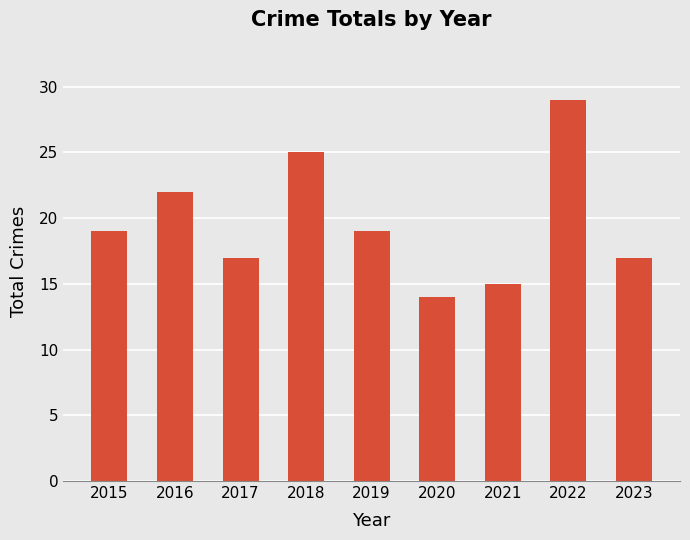

Which label corresponds to the smallest value in the chart?

2020